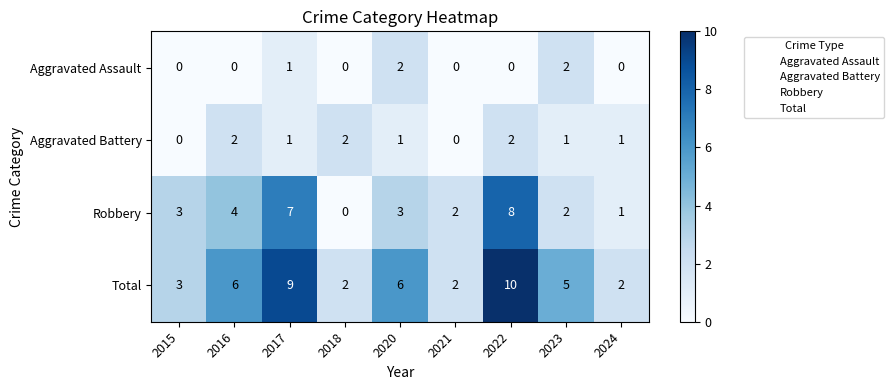

What is the maximum value for Robbery?

8